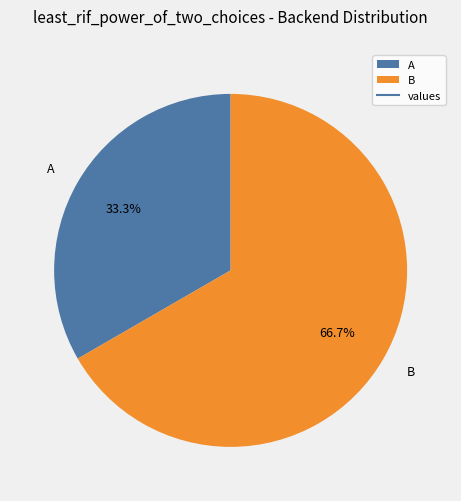

Do B and A together represent more than half of the pie?

Yes